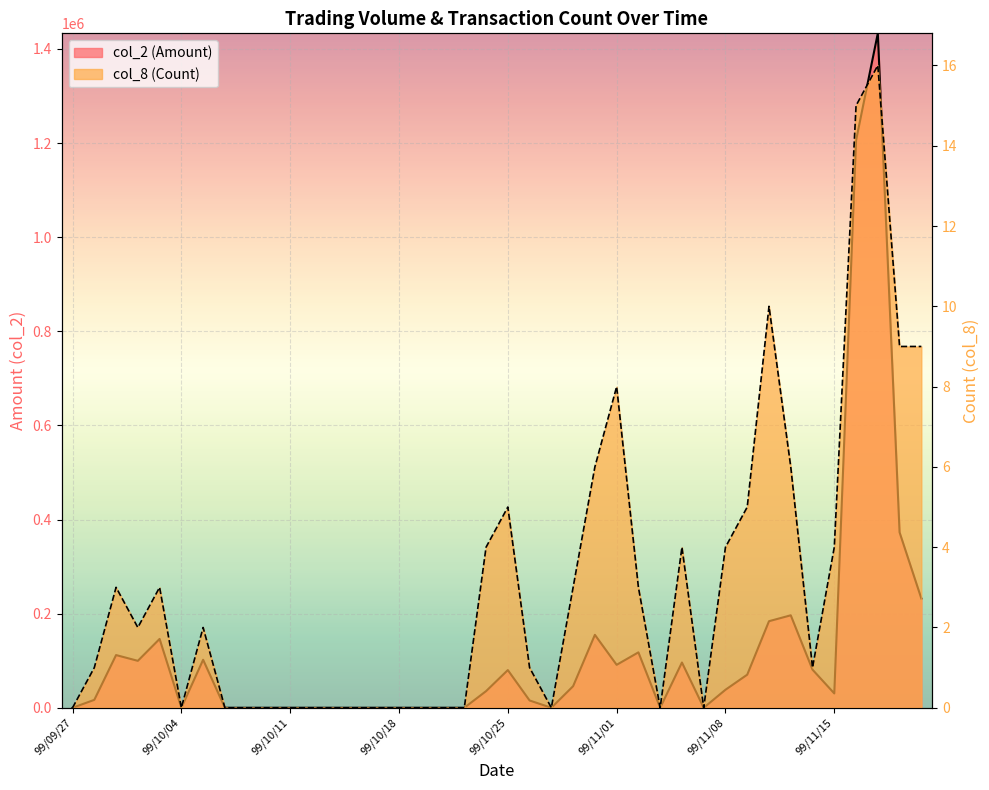

At which category is the sum across all series the highest?

99/11/17